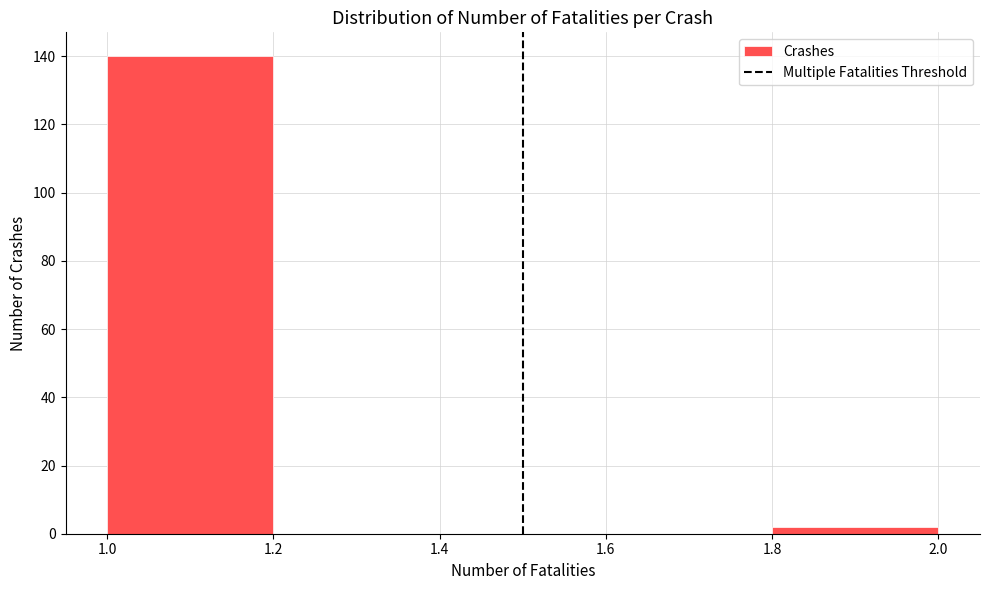

Over which range of the x-axis is the bar tallest?

1.0 to 1.2